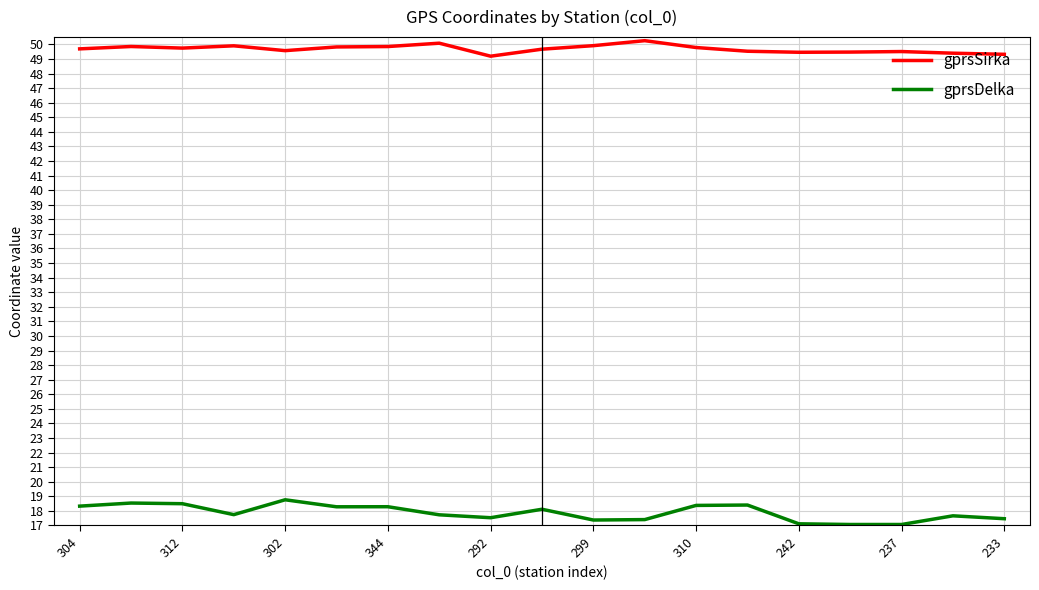

List the series in order of their overall mean, lowest first.

gprsDelka, gprsSirka